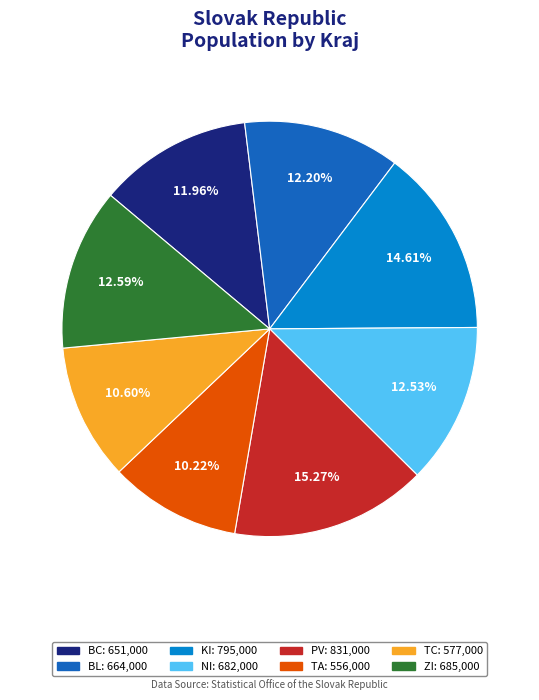

To the nearest percent, what is the combined percentage of PV and TA?

25%